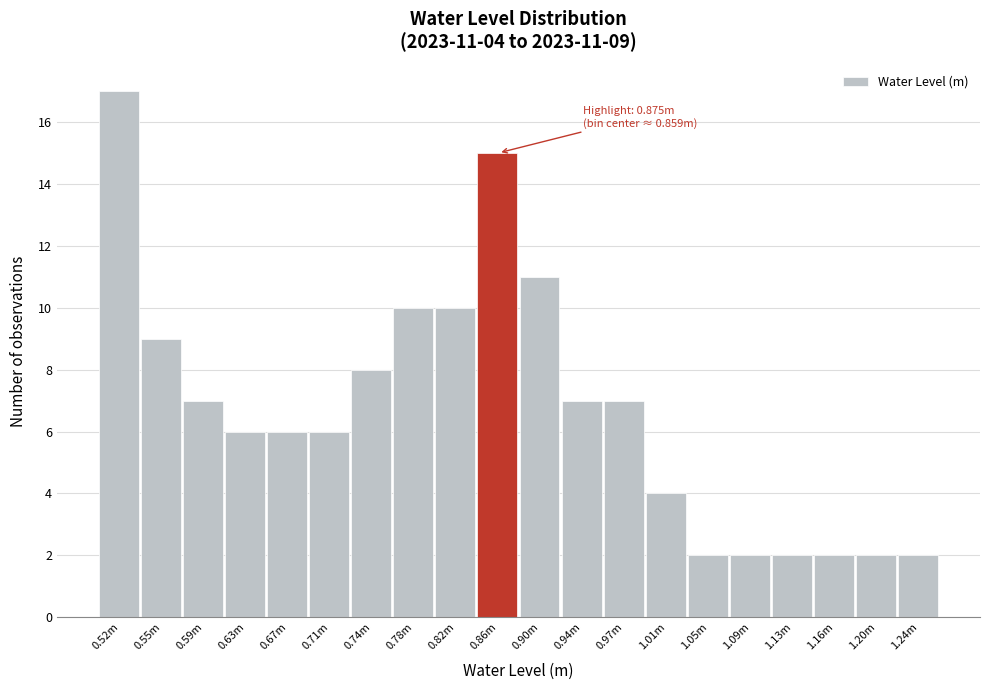

Reading right to left, extract all data points from this chart.

2	2	2	2	2	2	4	7	7	11	15	10	10	8	6	6	6	7	9	17